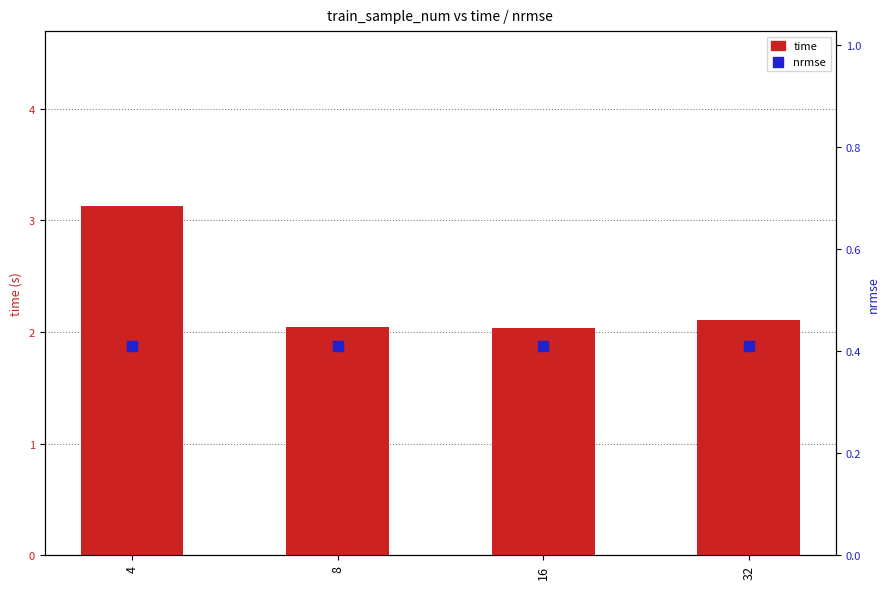

At which category is the sum across all series the highest?

4